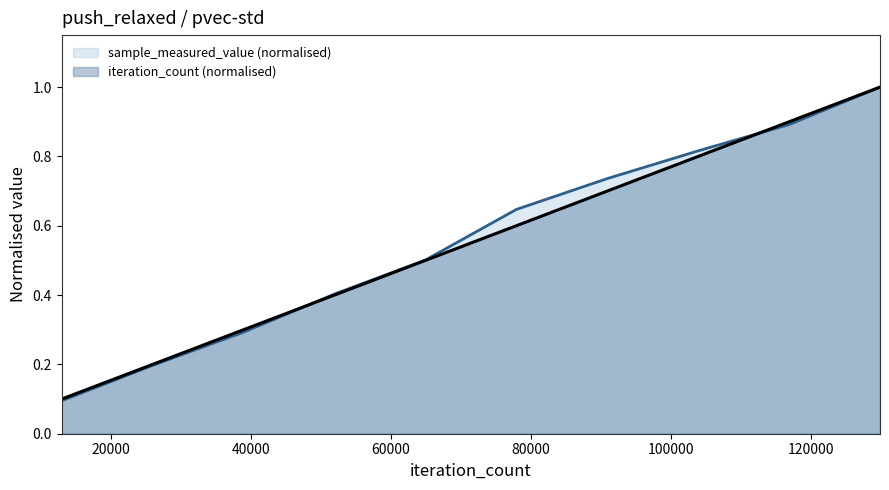

What is the total value across all series at 64895?

1.0